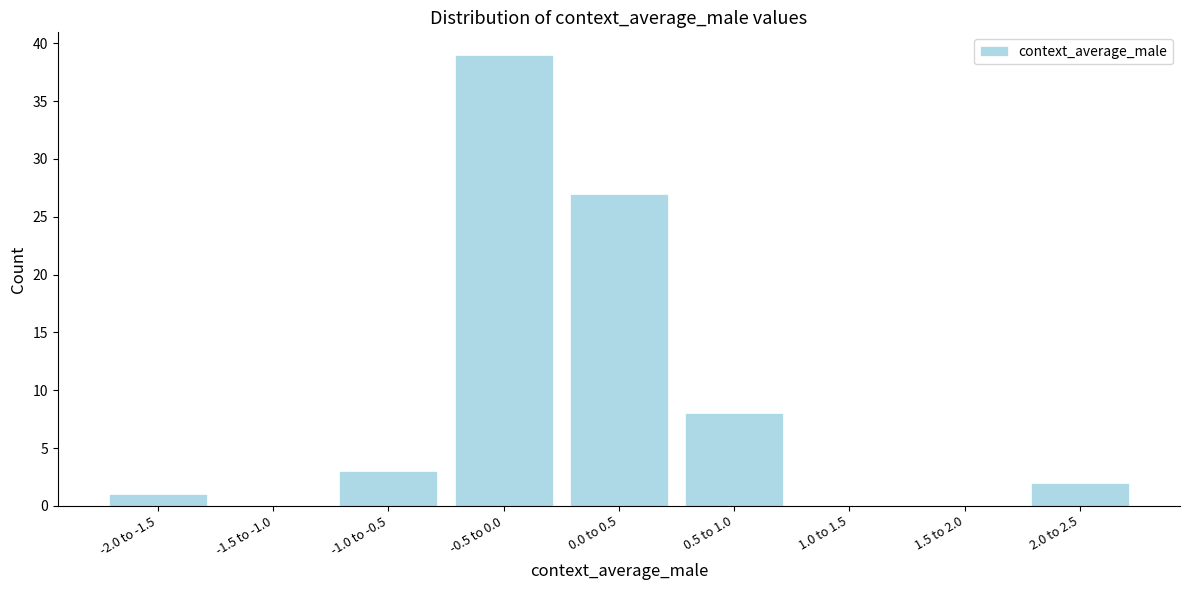

Reading right to left, transcribe all the data shown in this chart.

2.0 to 2.5=2	1.5 to 2.0=0	1.0 to 1.5=0	0.5 to 1.0=8	0.0 to 0.5=27	-0.5 to 0.0=39	-1.0 to -0.5=3	-1.5 to -1.0=0	-2.0 to -1.5=1